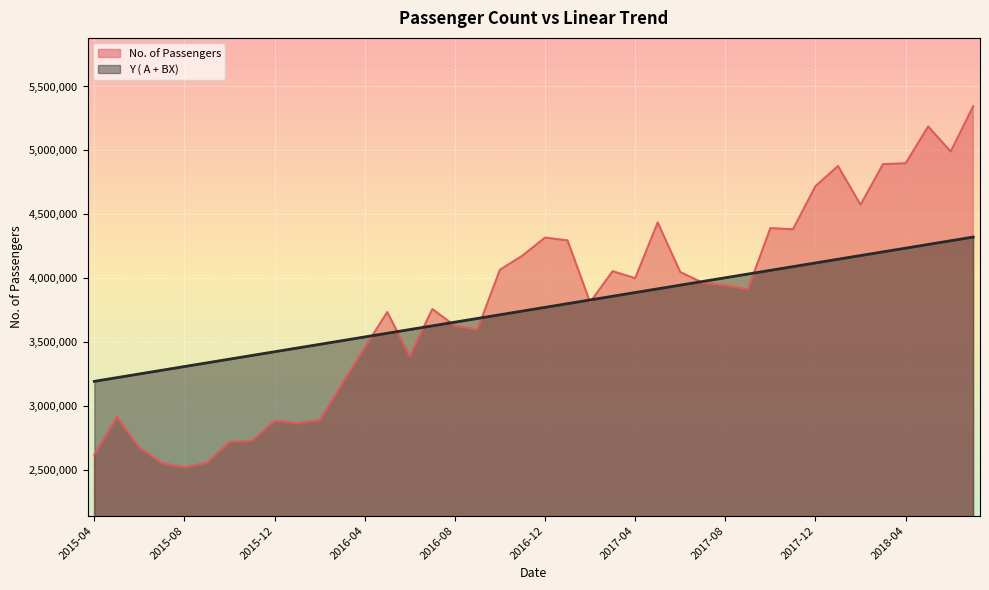

Where is the first local maximum for No. of Passengers?

2015-05